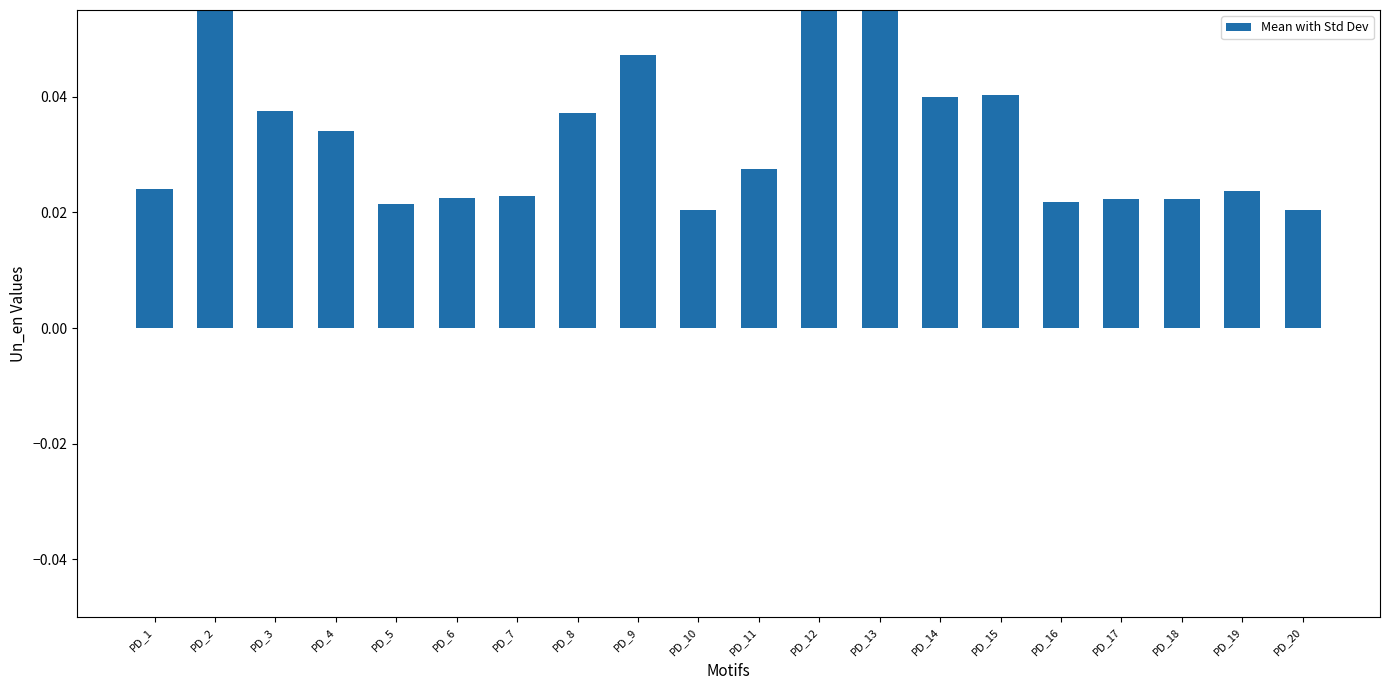

Is it true that the value at PD_2 is 0.1?

True